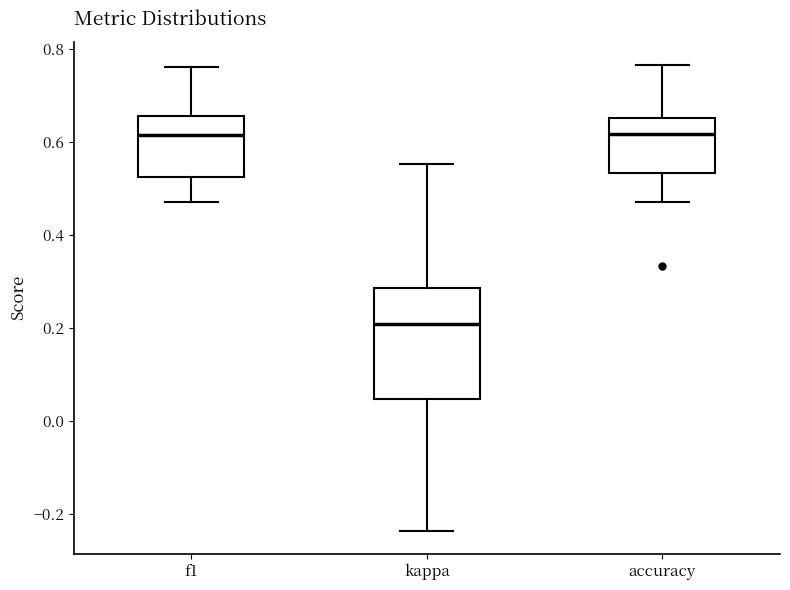

Reading left to right, read every box against the y-axis: the position of its median line, the range the box covers, and the ends of its whiskers. The values are not printed on the chart, so give them approximately, as read against the axis.

f1: median 0.62, box 0.52 to 0.66, whiskers 0.48 to 0.76
kappa: median 0.20, box 0.04 to 0.28, whiskers -0.24 to 0.56
accuracy: median 0.62, box 0.54 to 0.66, whiskers 0.48 to 0.76